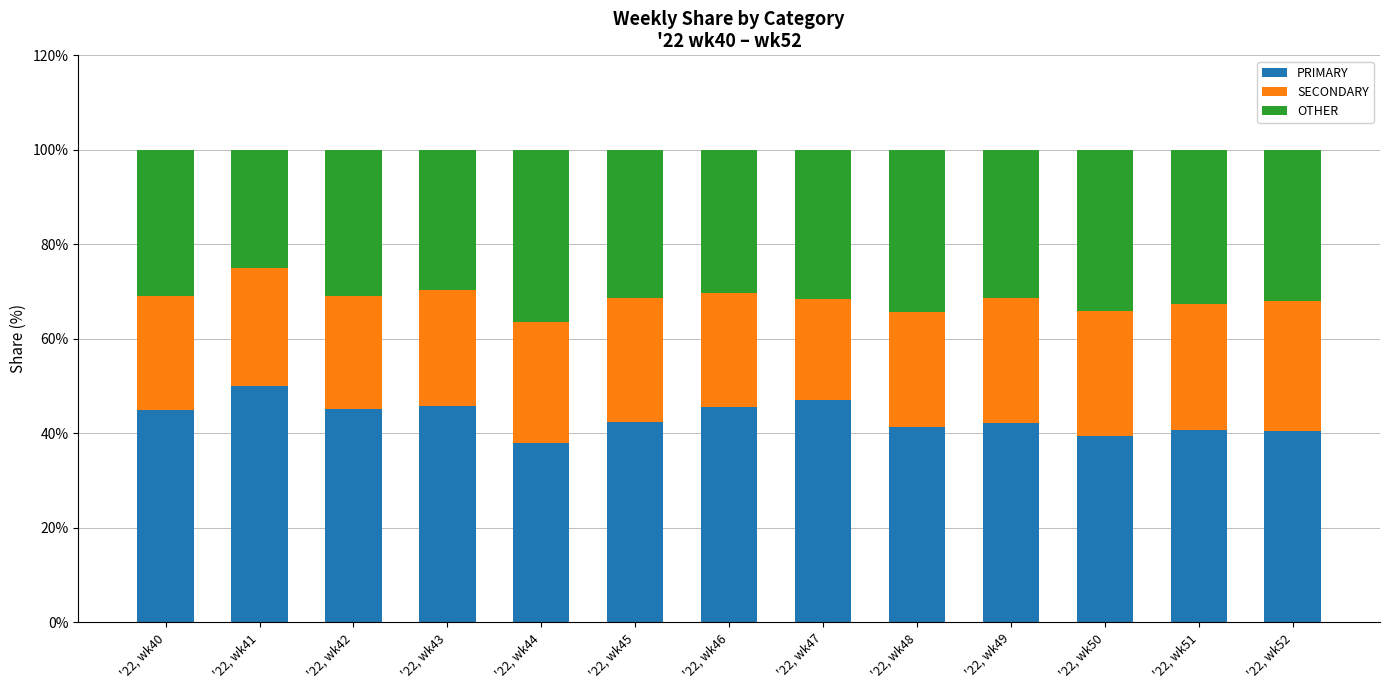

What is the maximum value for PRIMARY?

50.0